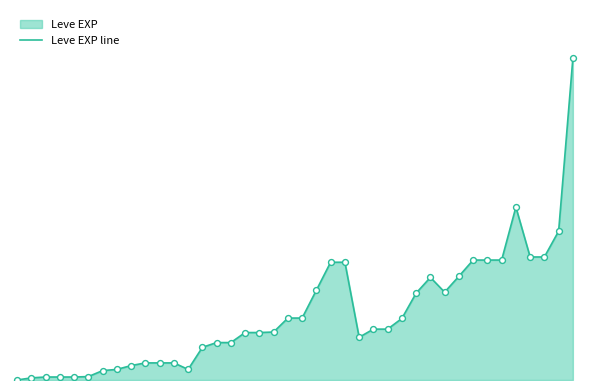

Between 18 and 21, which is larger?

21